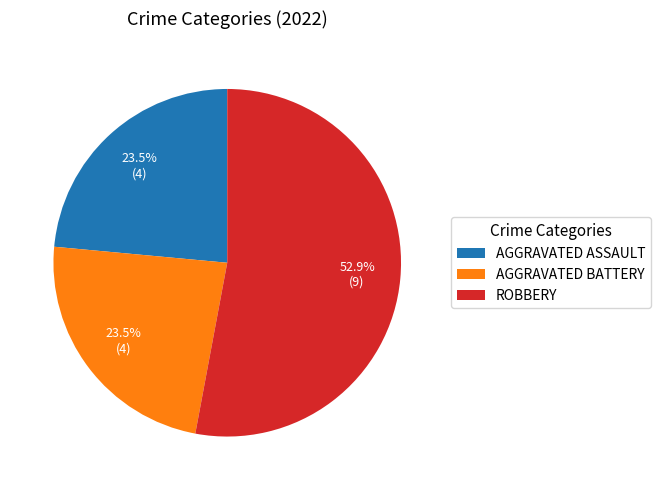

Approximately how many times larger is the value at ROBBERY compared to AGGRAVATED ASSAULT?

2.3